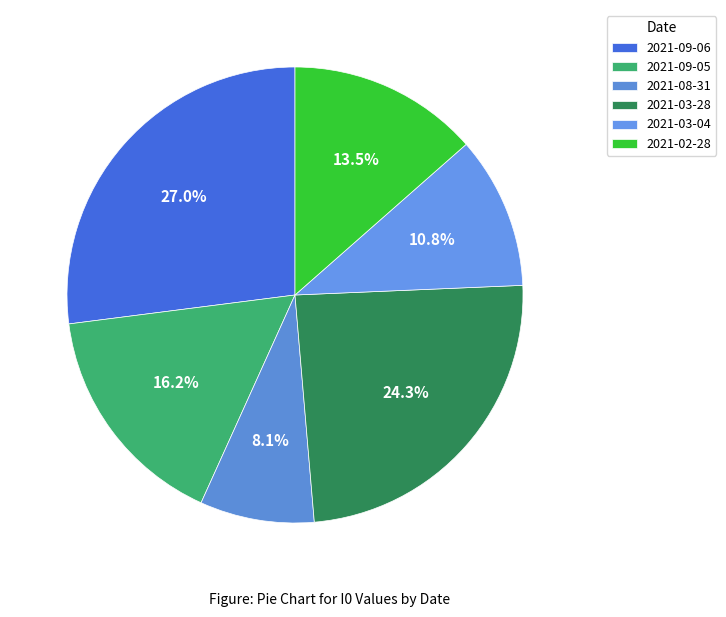

Count the number of slices in the pie.

6